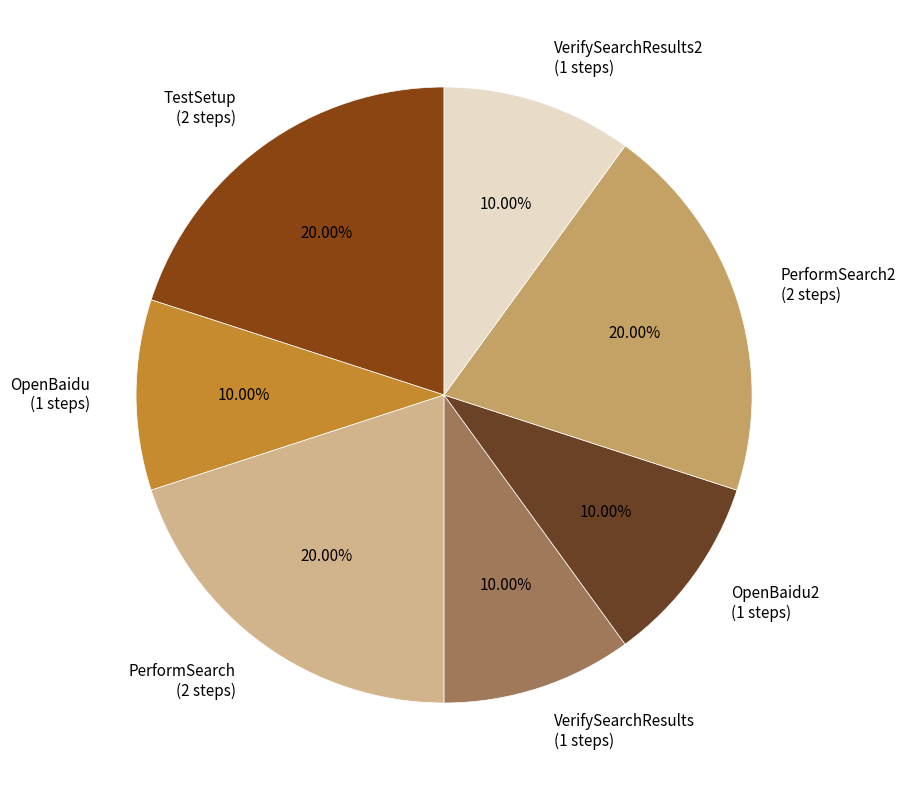

Is there any slice that represents more than half of the pie?

No